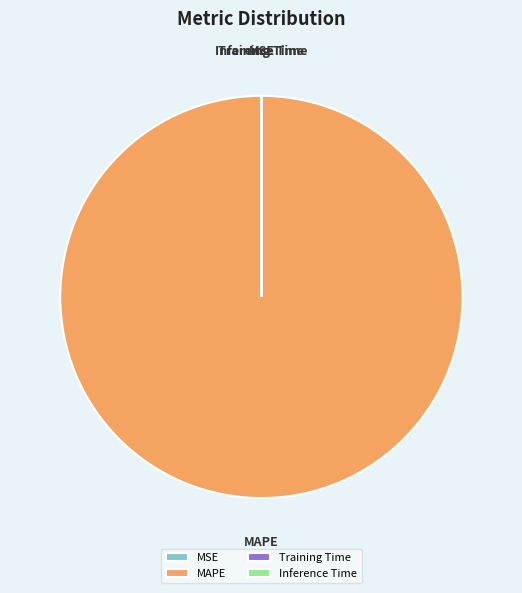

What is the largest slice in the pie chart?

MAPE